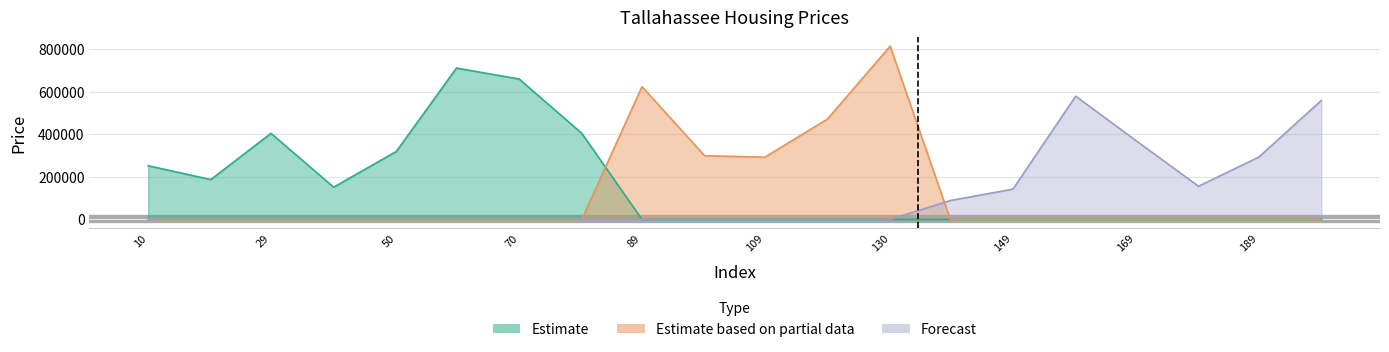

Reading left to right, extract all data points from this chart.

Estimate: 251866.1	186940.7	404104.9	151119.8	319030.3	710821.3	659328.8	404104.9	0.0	0.0	0.0	0.0	0.0	0.0	0.0	0.0	0.0	0.0	0.0	0.0
Estimate based on partial data: 0.0	0.0	0.0	0.0	0.0	0.0	0.0	0.0	623507.9	298881.0	292164.6	471269.1	813806.4	0.0	0.0	0.0	0.0	0.0	0.0	0.0
Forecast: 0.0	0.0	0.0	0.0	0.0	0.0	0.0	0.0	0.0	0.0	0.0	0.0	0.0	88433.2	142164.6	578731.7	370522.8	155597.4	292164.6	558582.5